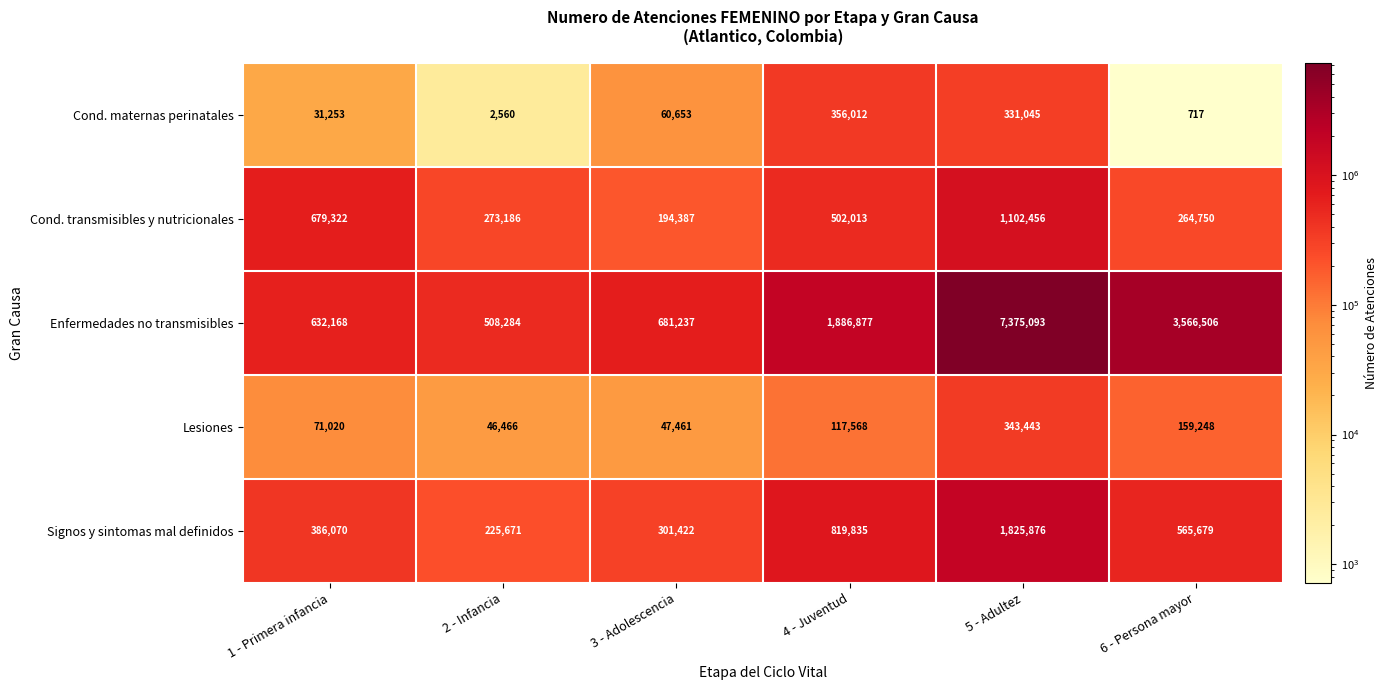

How many distinct data groups are displayed?

5